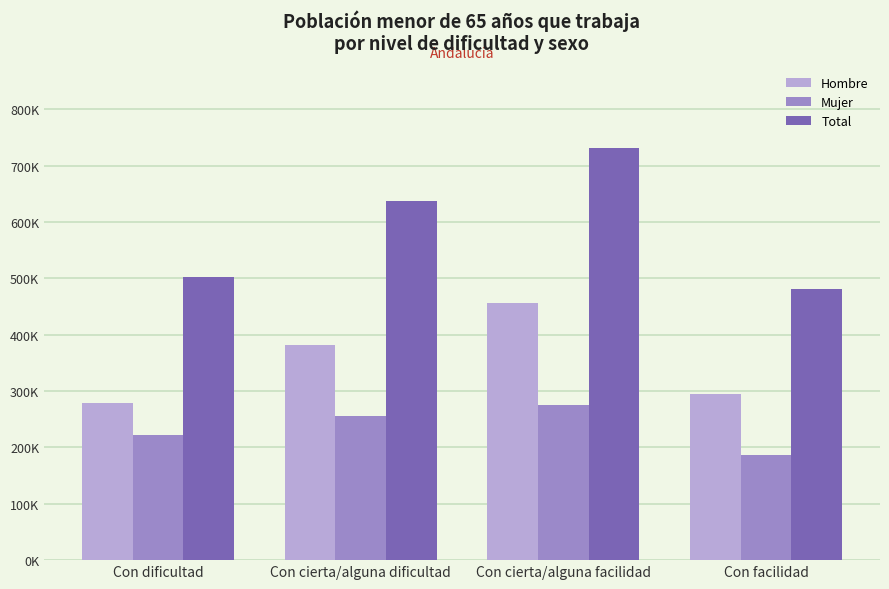

What is the total value across all series at Con cierta/alguna facilidad?

1463032